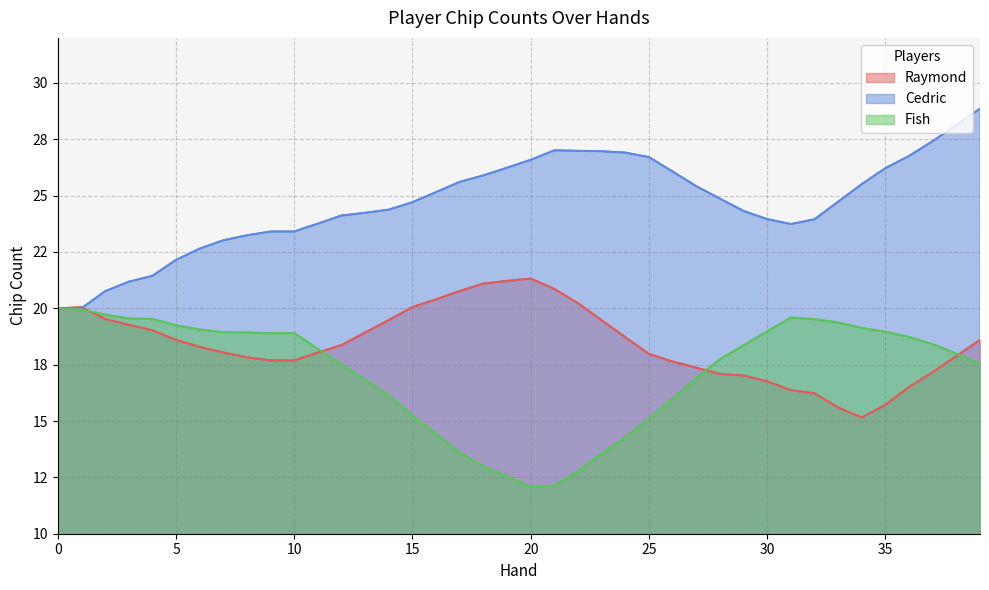

Is the value of Raymond at 5 greater than the value of Fish at 39?

Yes